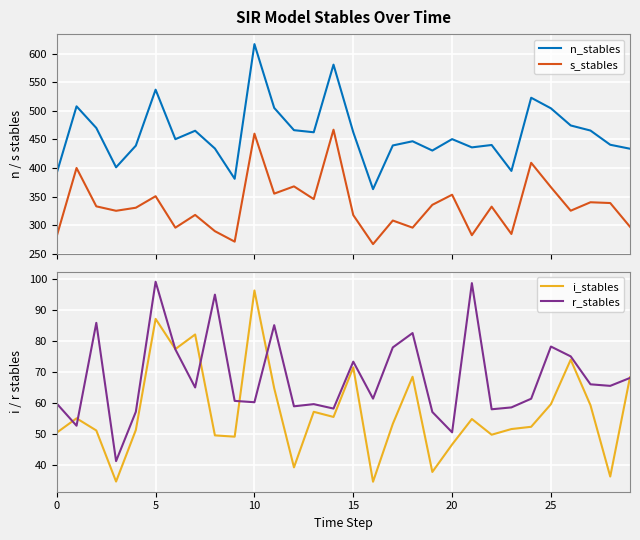

What is the difference between the maximum and minimum values in the i_stables series?

61.6